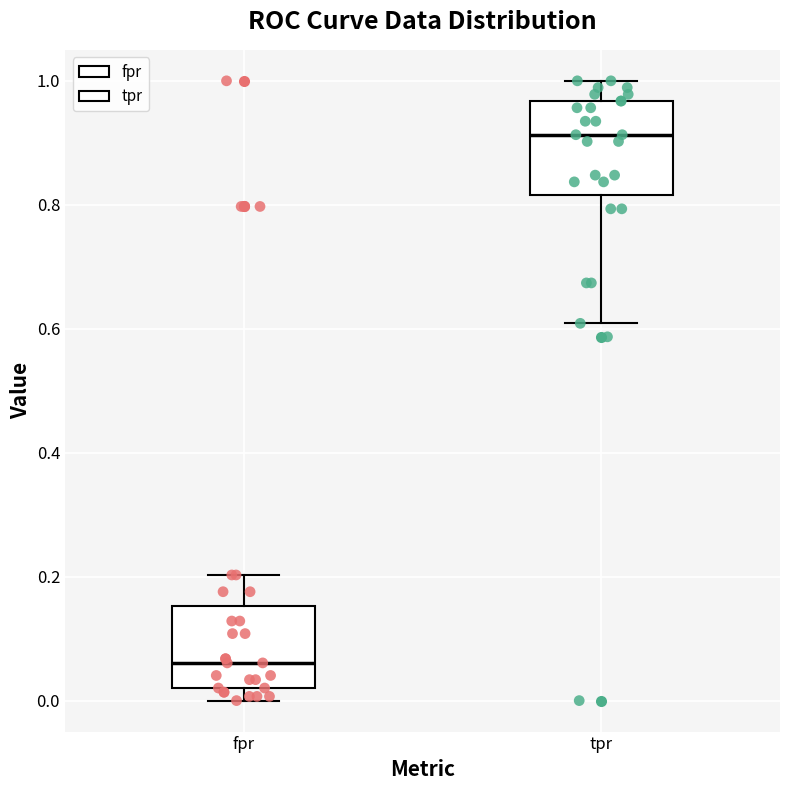

Which box has the lowest median line?

fpr